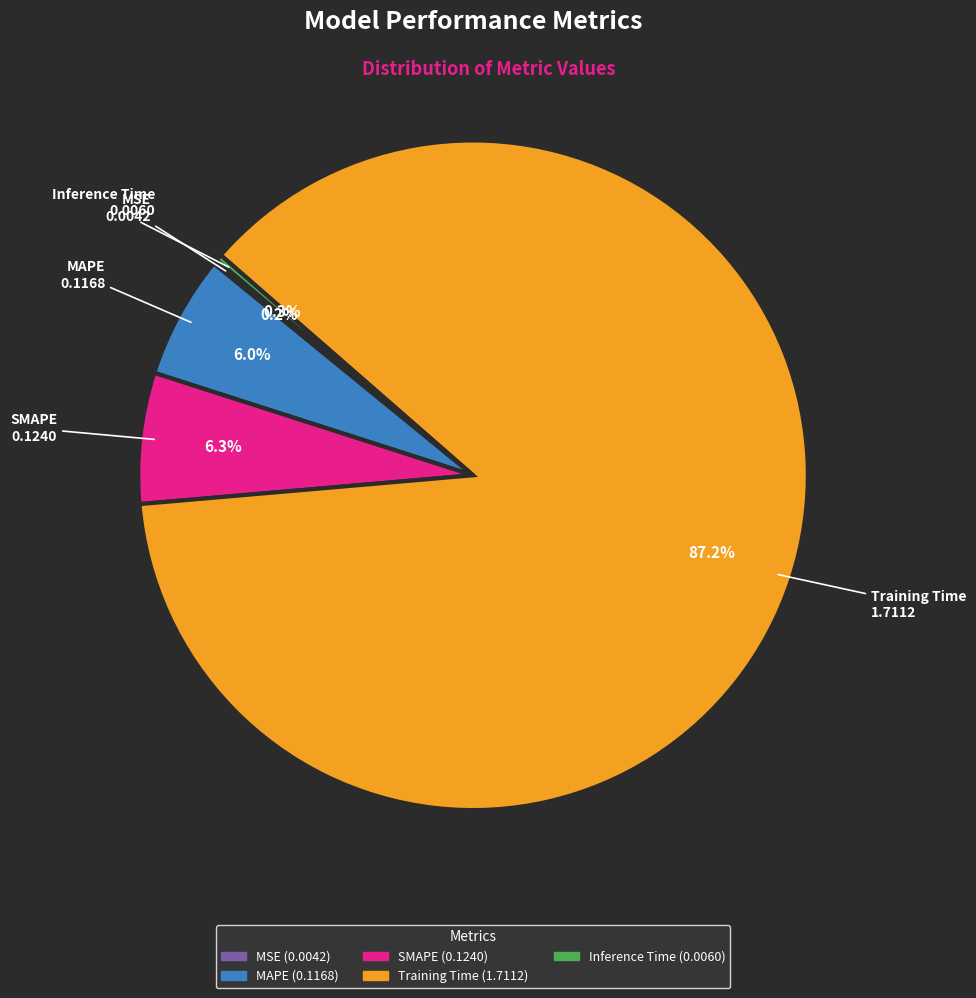

What percentage is NOT represented by MAPE?

94.0%